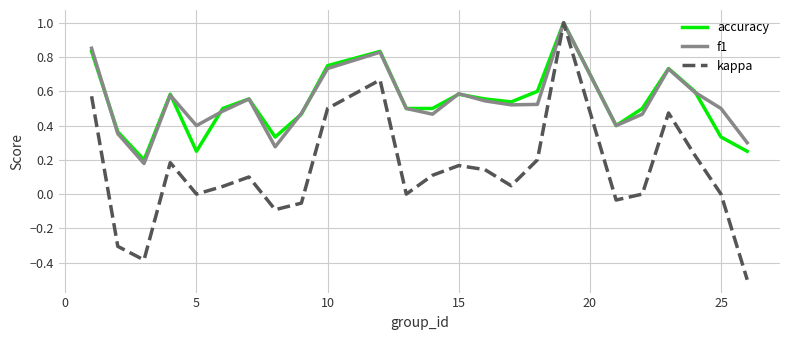

At how many categories does at least one series exceed 0?

24